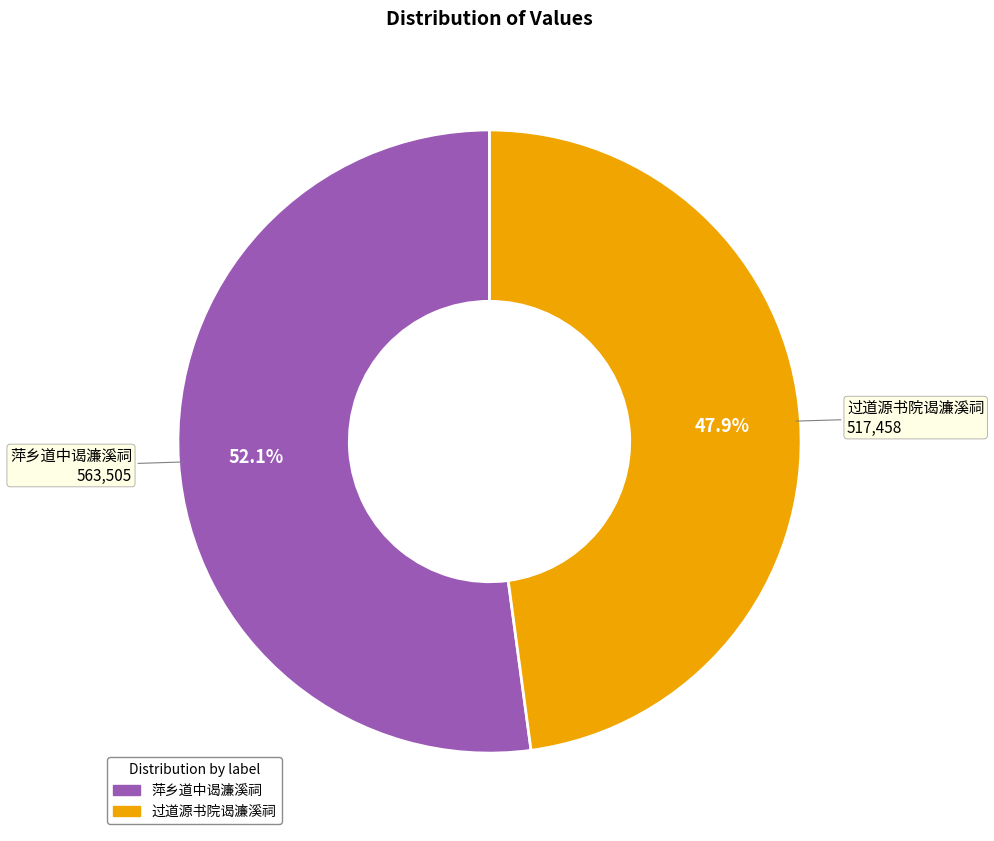

Count the number of slices in the pie.

2